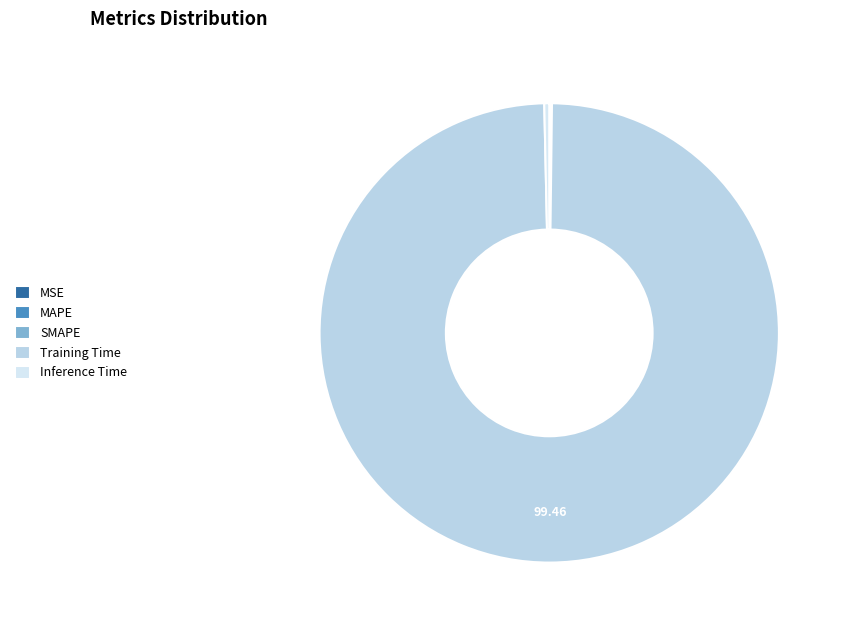

The MSE slice represents 0% of the pie. True or false?

True